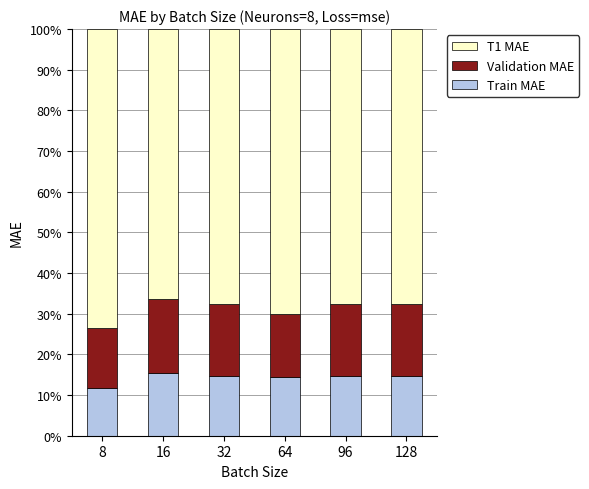

What is the highest value of the Train MAE series?

15.4